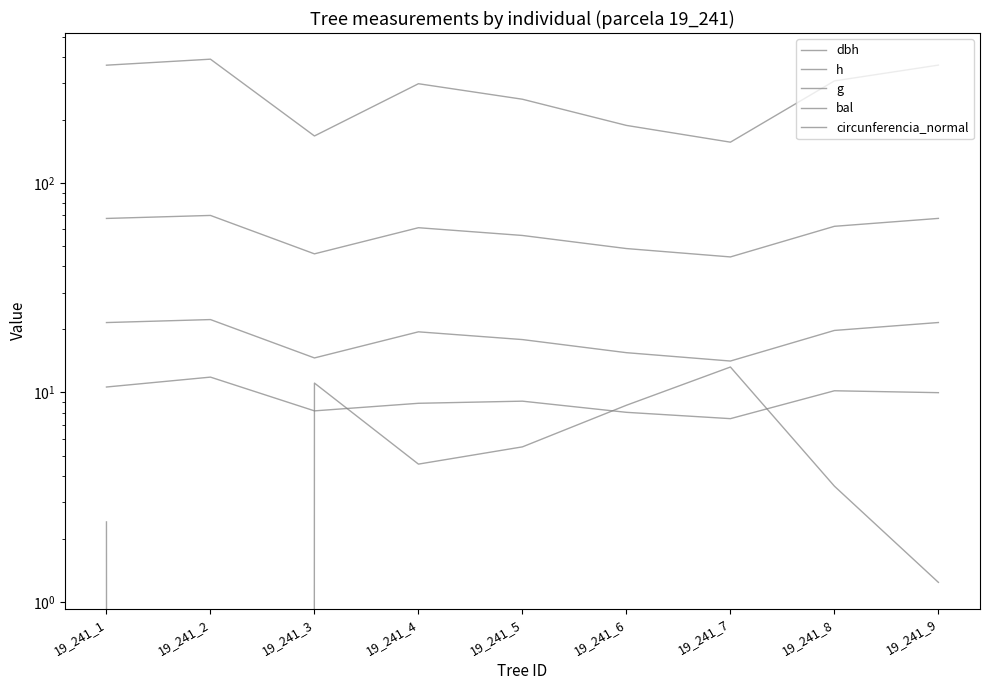

How many data points in h are less than 9?

4